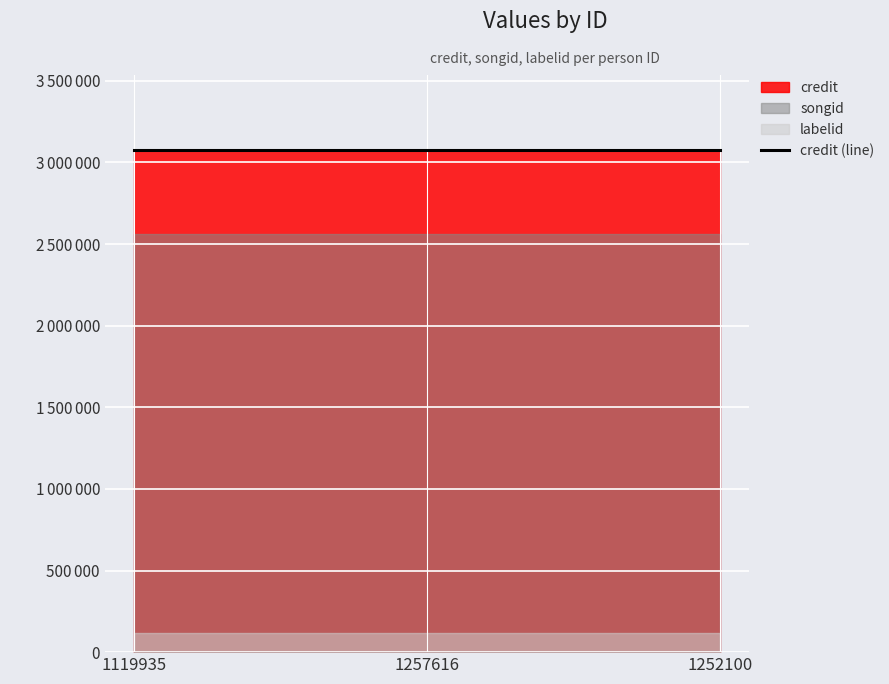

What is the value of the songid point at the 2nd from the left?

2562736